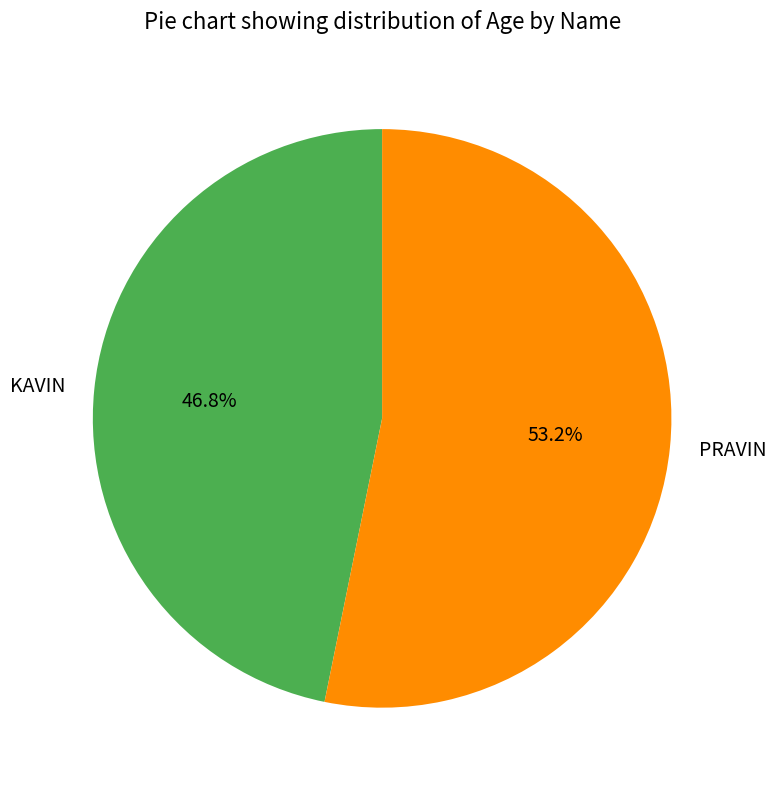

Combined, what portion of the pie is PRAVIN and KAVIN?

100.0%